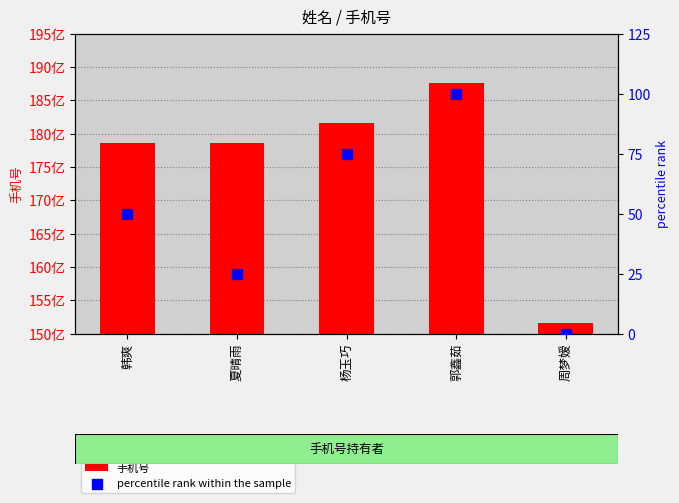

What is the total value across all series at 周梦嫒?

15155970864